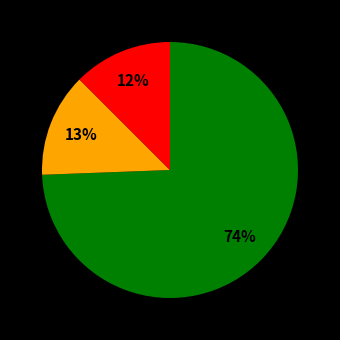

To the nearest percent, what is the average slice percentage?

33%